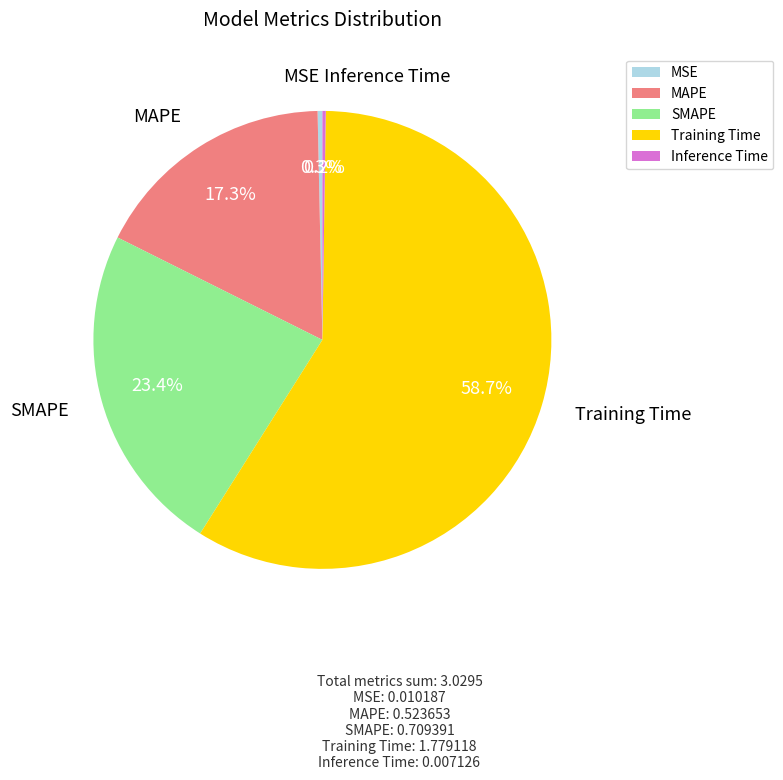

What percentage is NOT represented by MAPE?

82.7%